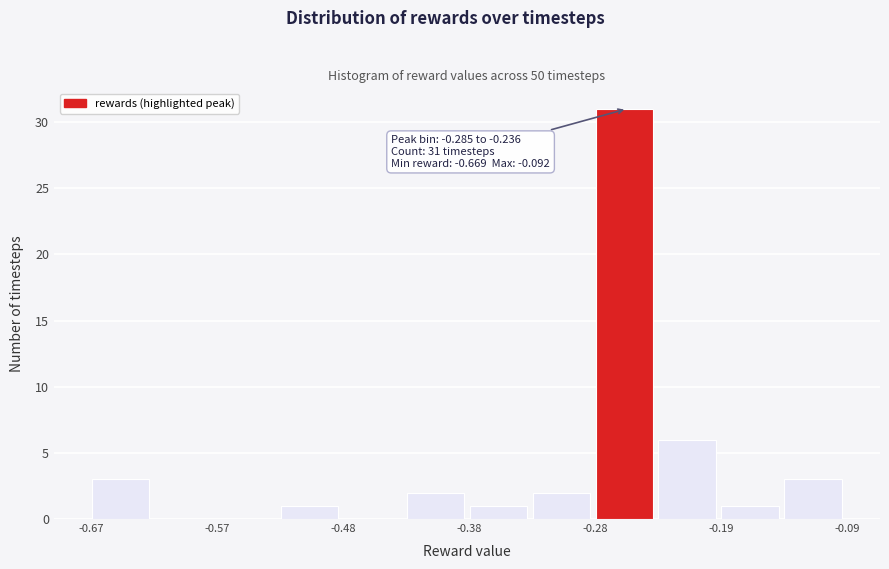

Over which range of the x-axis is the bar tallest?

-0.28 to -0.24